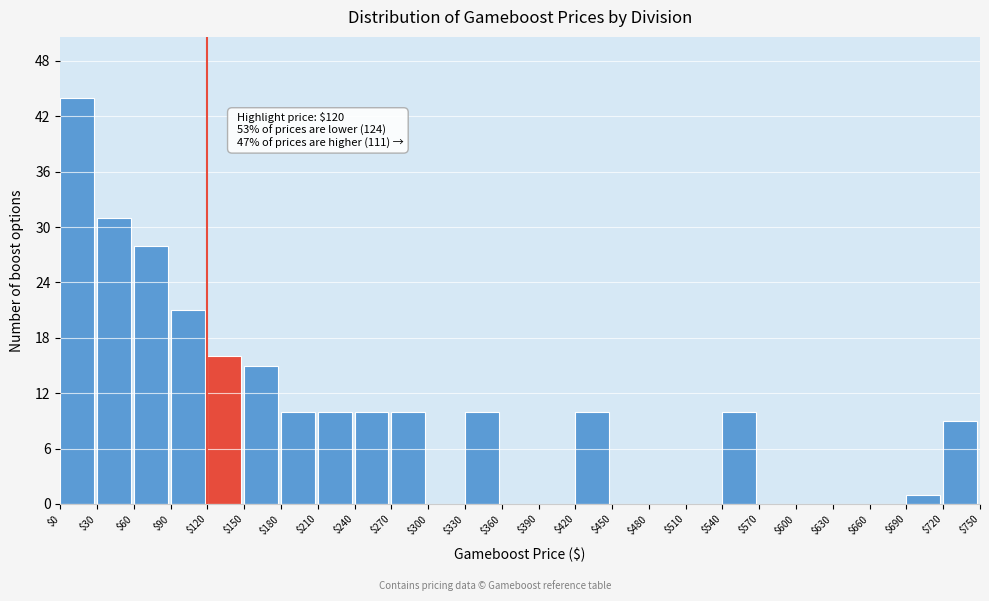

Which range on the x-axis has the tallest bar?

$0 to $30